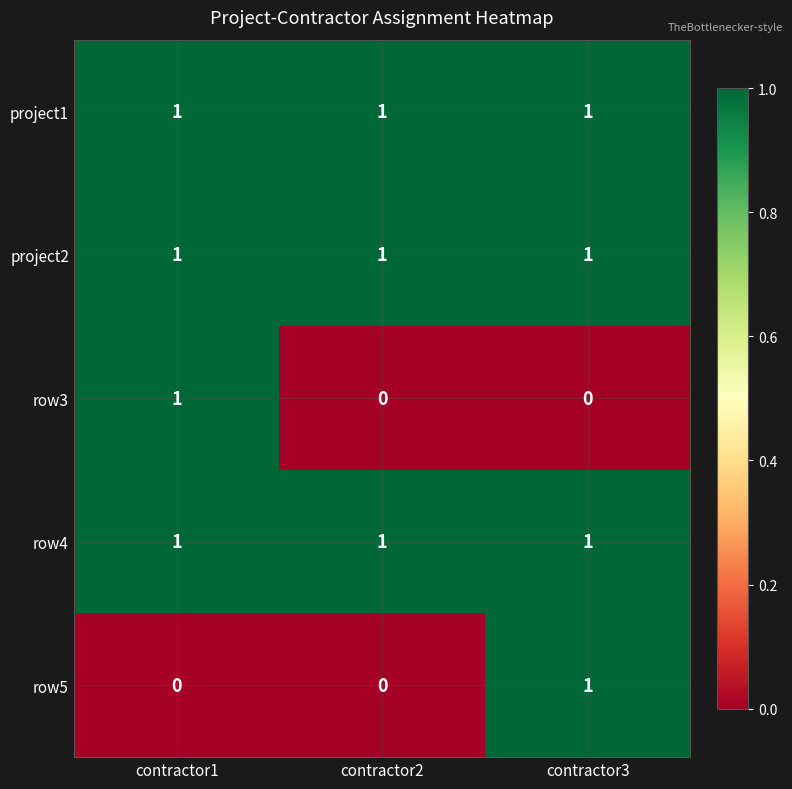

How many values in the row5 series exceed 0?

1